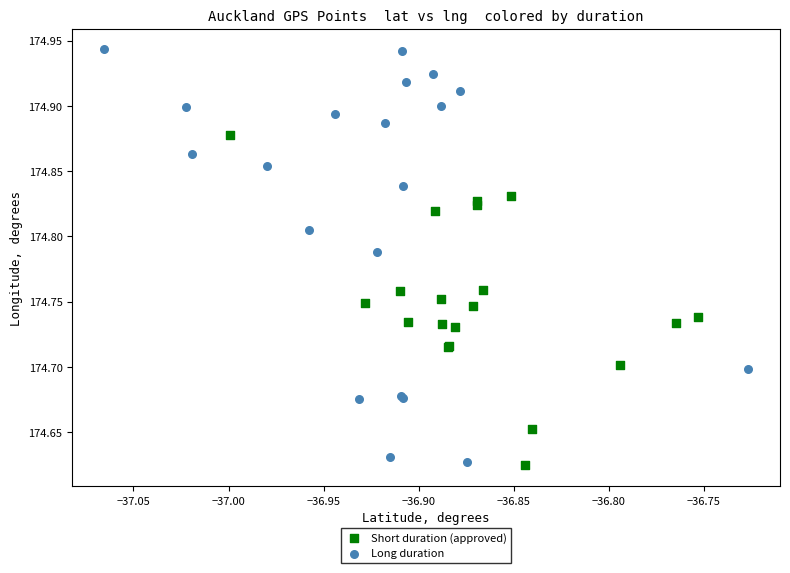

Which series contains the highest Y value?

Long duration